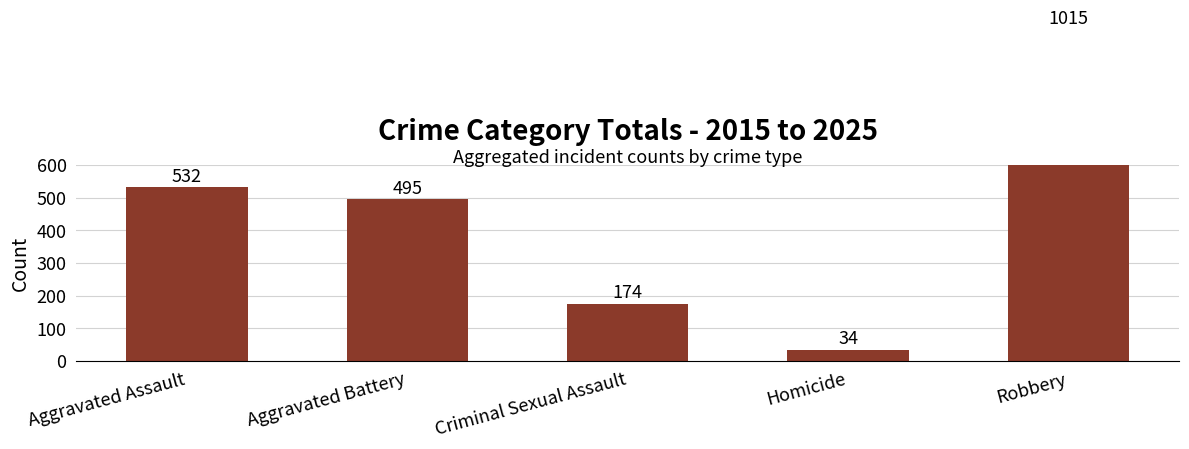

List the labels in order of value, smallest first.

Homicide, Criminal Sexual Assault, Aggravated Battery, Aggravated Assault, Robbery